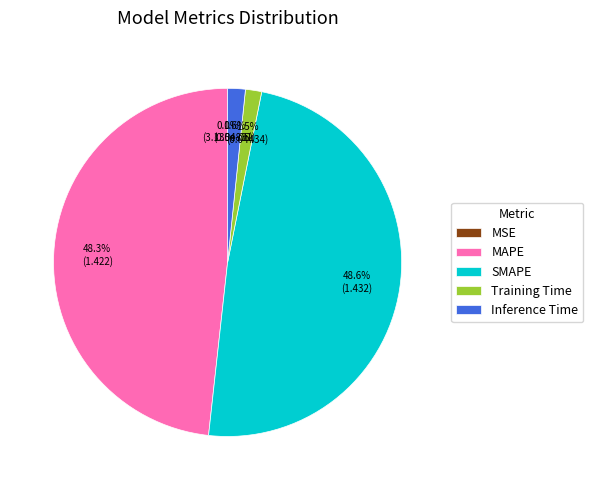

Which has a higher value, Training Time or SMAPE?

SMAPE